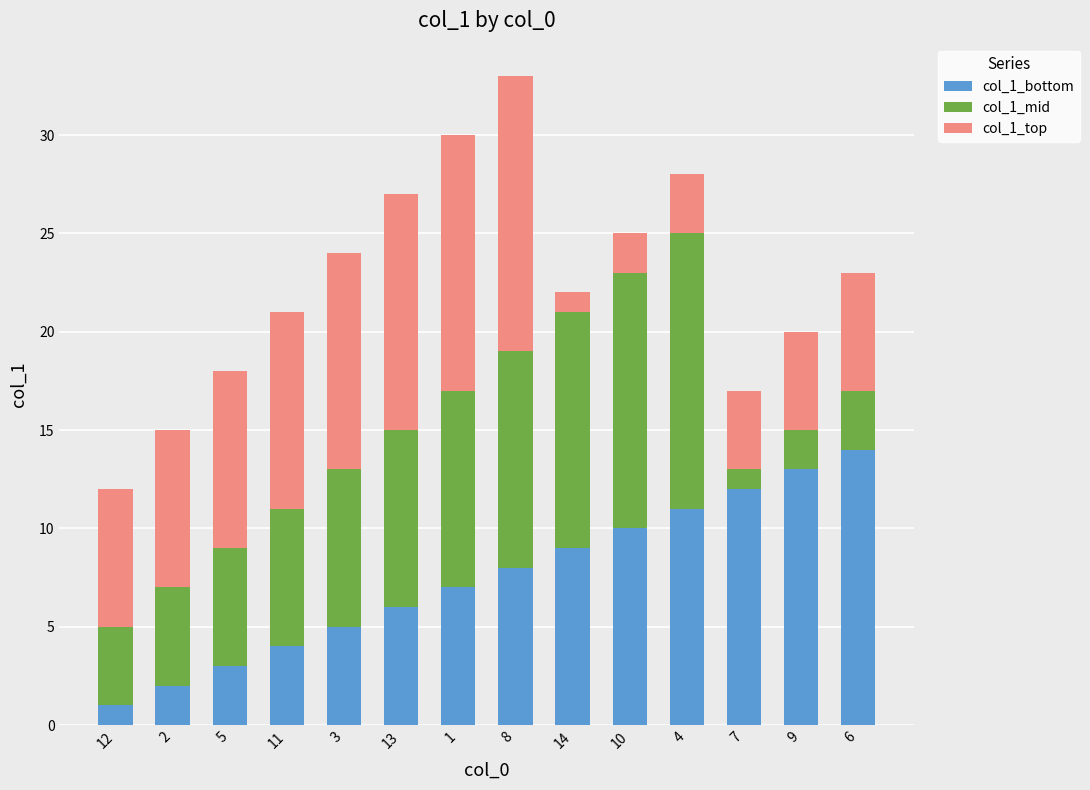

The value of col_1_bottom at 11 is 4. True or false?

True